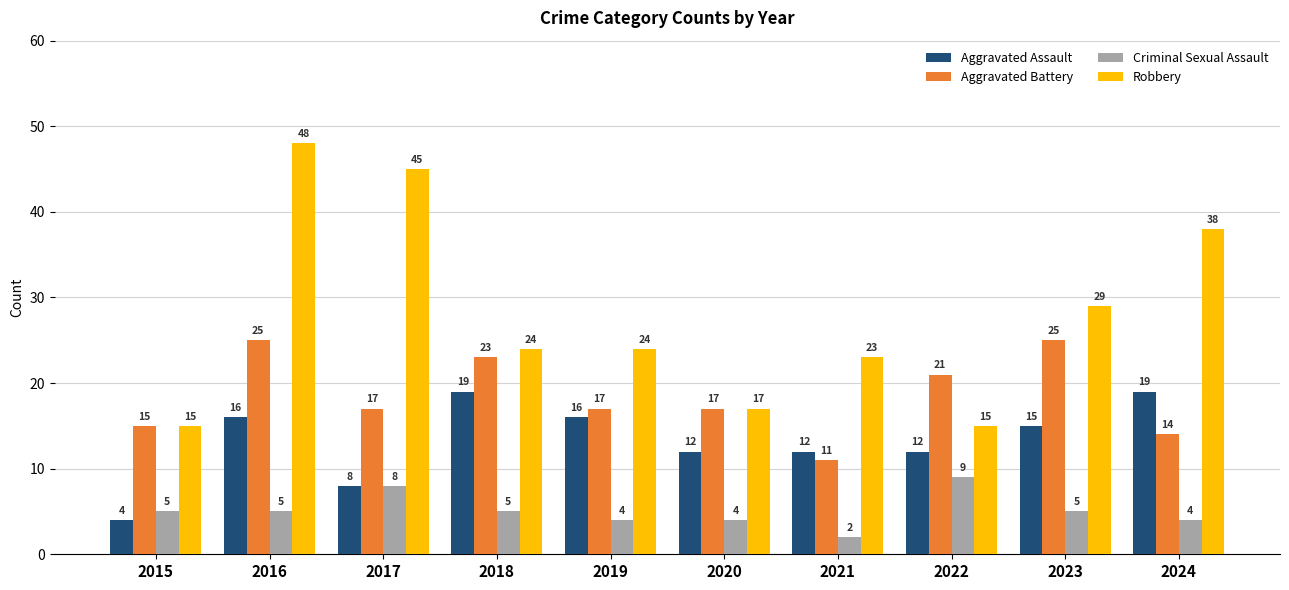

How many bars are there in each group?

4